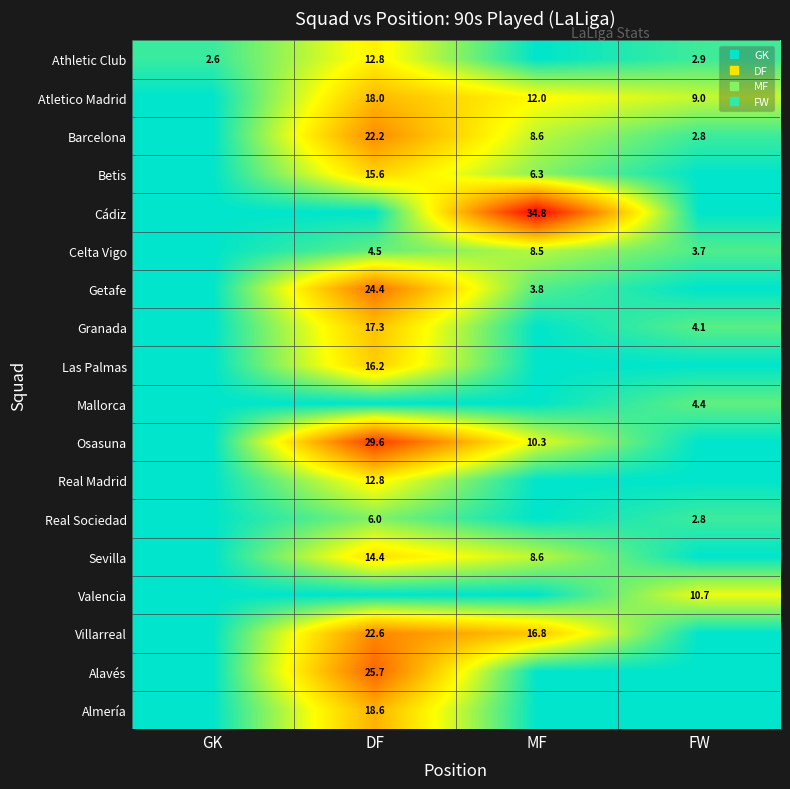

The Atletico Madrid series shows -12.3 at GK. True or false?

False